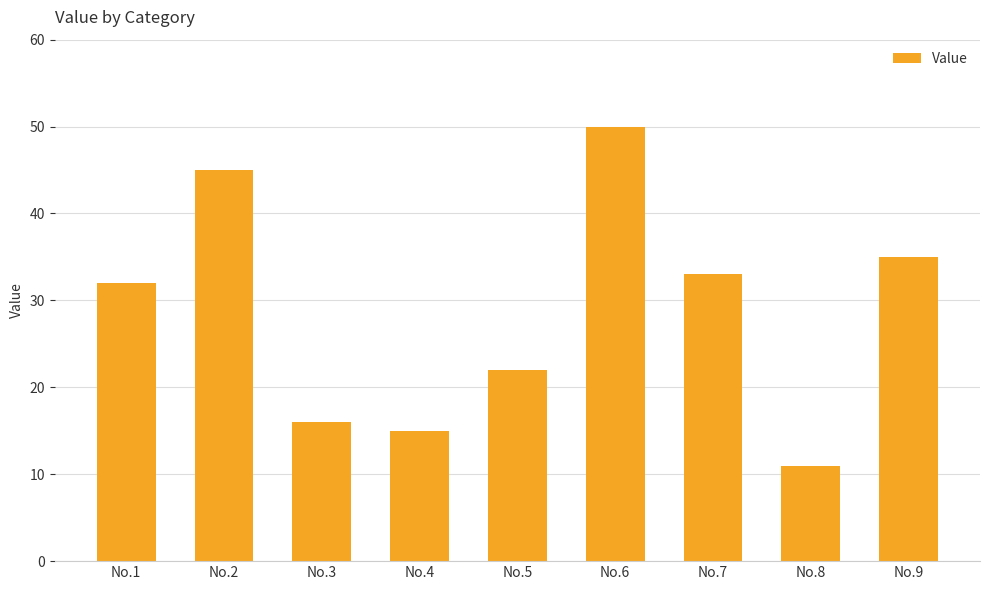

Approximately how many times larger is the value at No.5 compared to No.2?

0.5